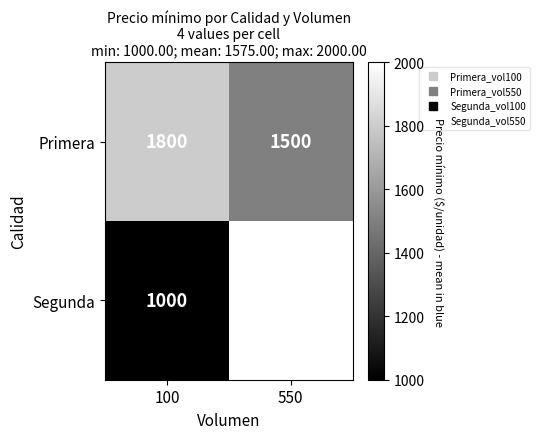

Which series changed the most between 100 and 550?

Segunda